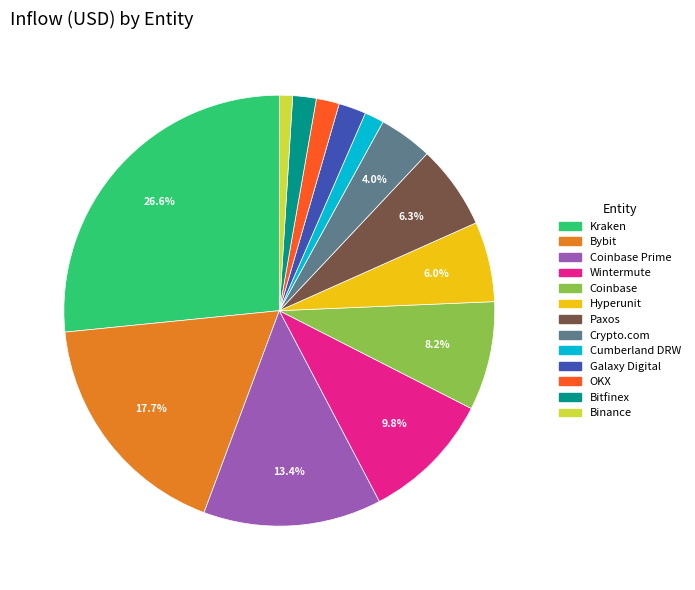

How many slices are in this pie chart?

13